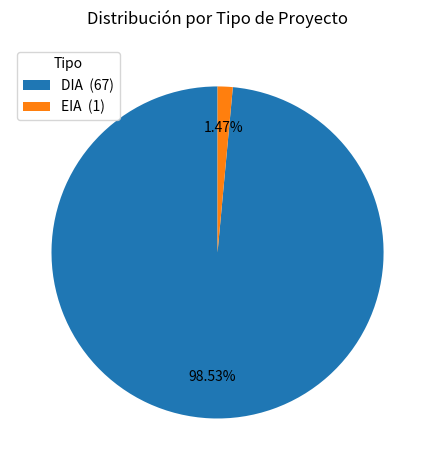

What is the ratio of the value at EIA to the value at DIA?

0.0